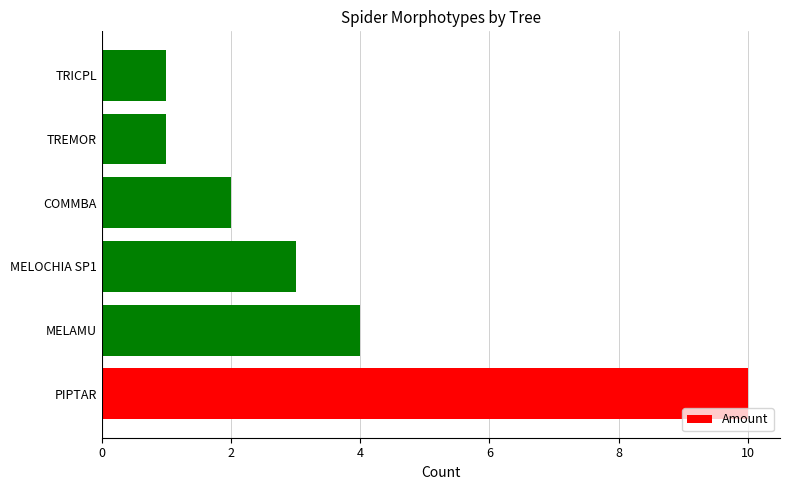

At which category does the chart reach its peak across all series?

PIPTAR